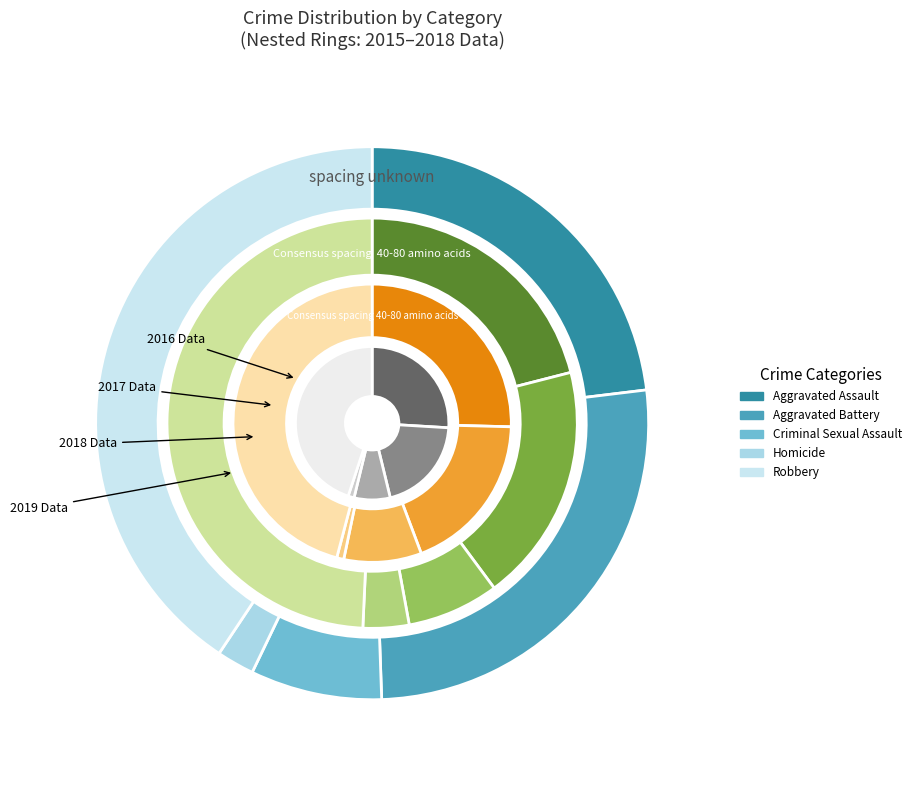

Does Aggravated Battery account for over 50% of the chart?

No